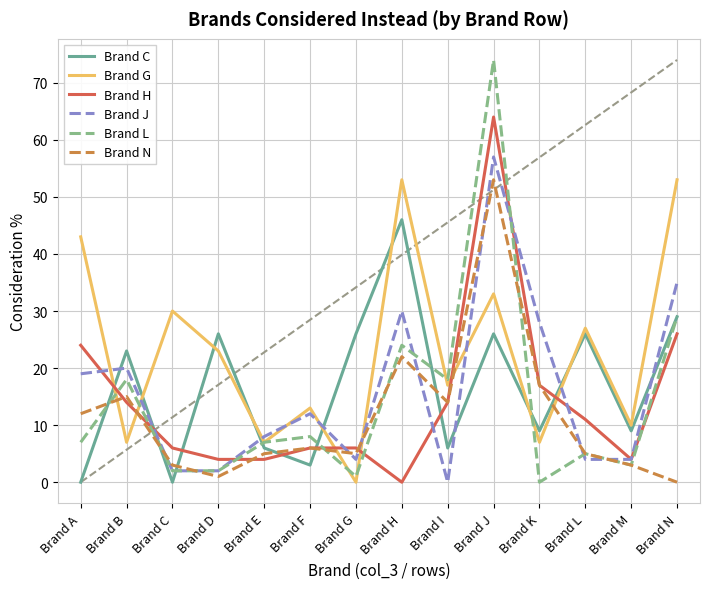

How many lines are shown in the chart?

6